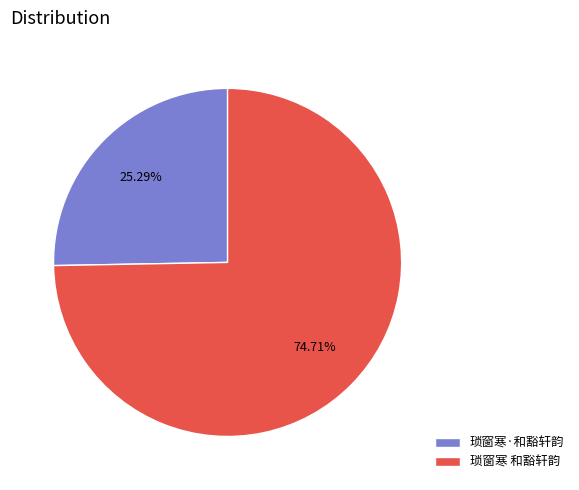

Does 琐窗寒 和豁轩韵 account for over 50% of the chart?

Yes